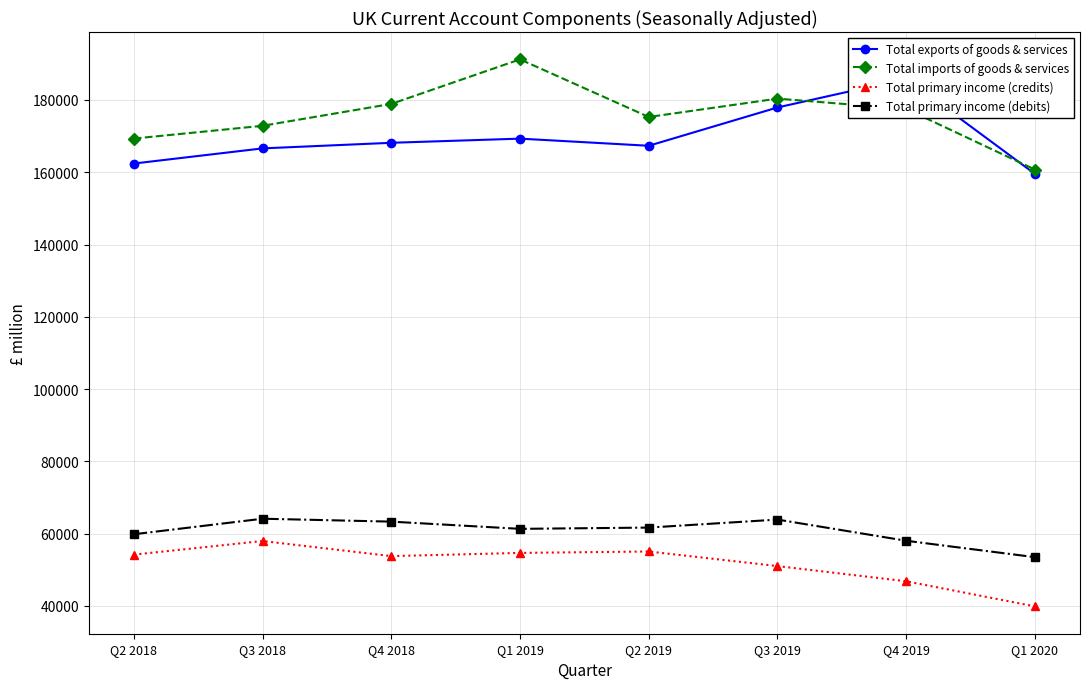

How many times do Total imports of goods & services and Total exports of goods & services cross each other?

2